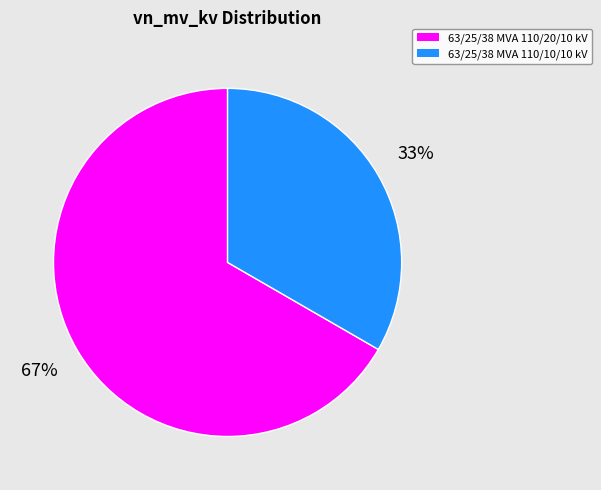

Which slice is the smallest?

63/25/38 MVA 110/10/10 kV